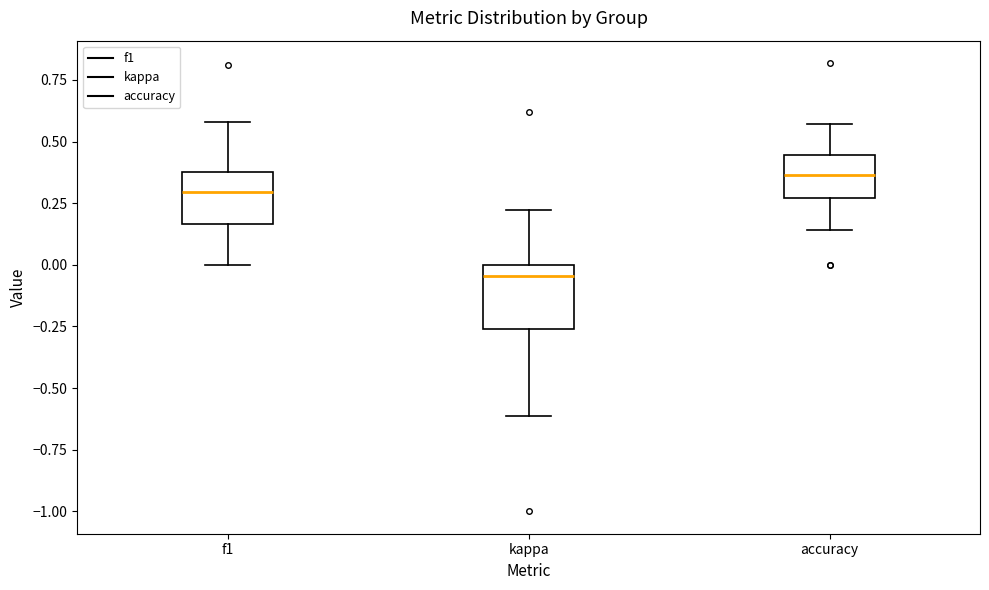

Which box has the lowest median line?

kappa